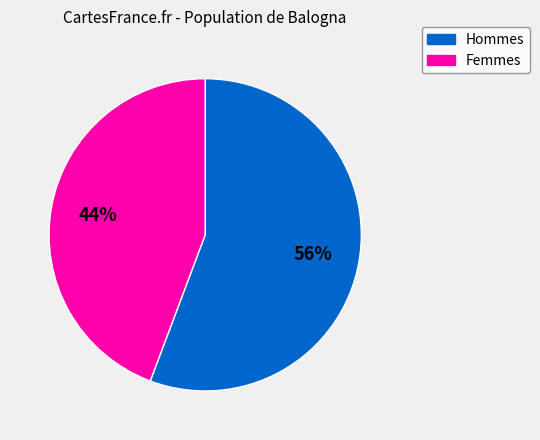

To the nearest percent, what is the average slice percentage?

50%